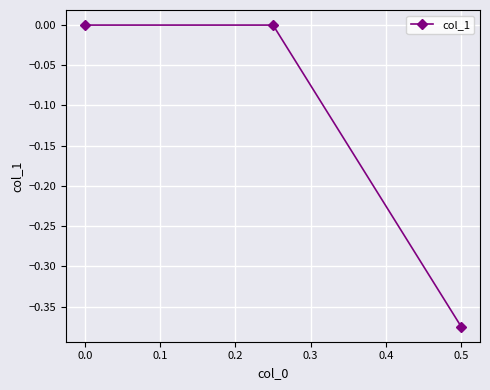

Which label corresponds to the smallest value in the chart?

0.5